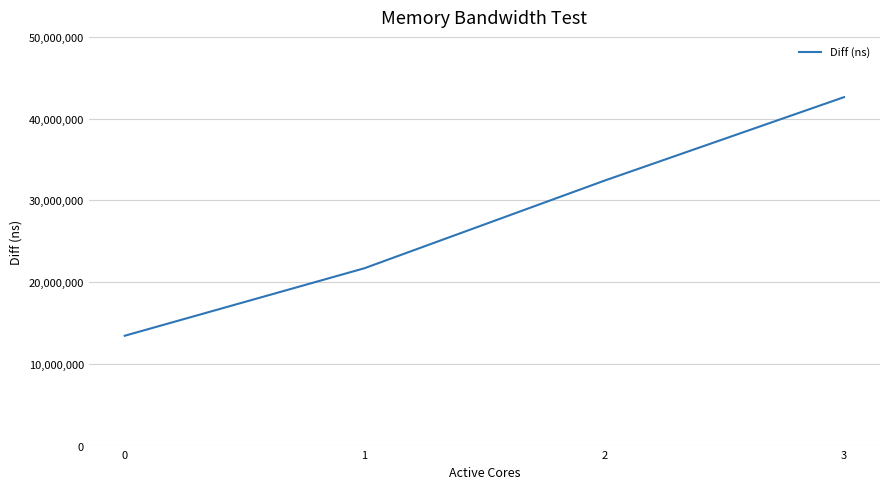

How many lines are shown in the chart?

1